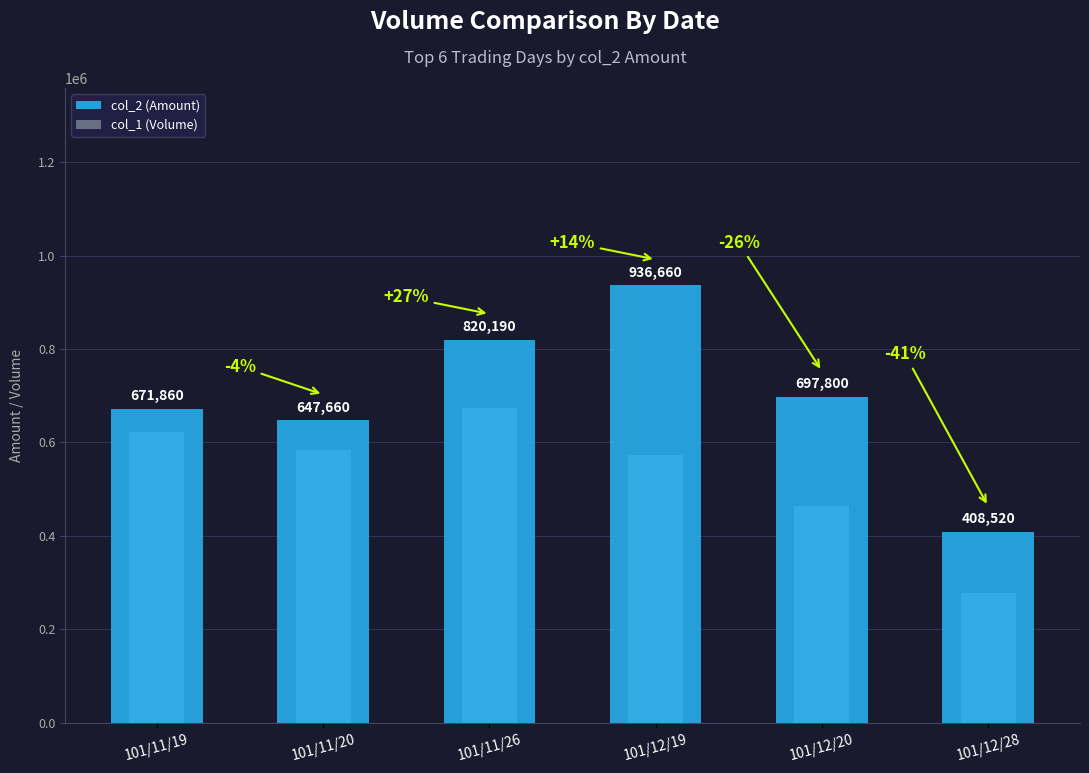

What is the label of the 3rd bar from the left?

101/11/26